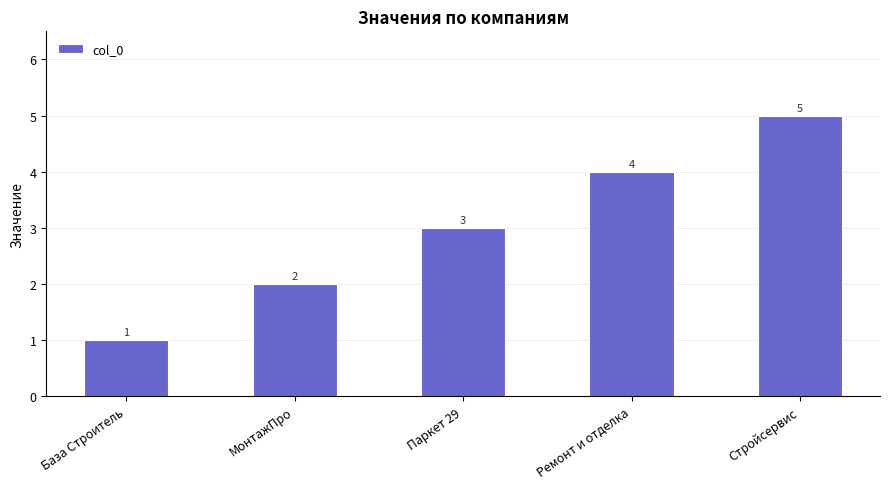

How many values are below 3?

2